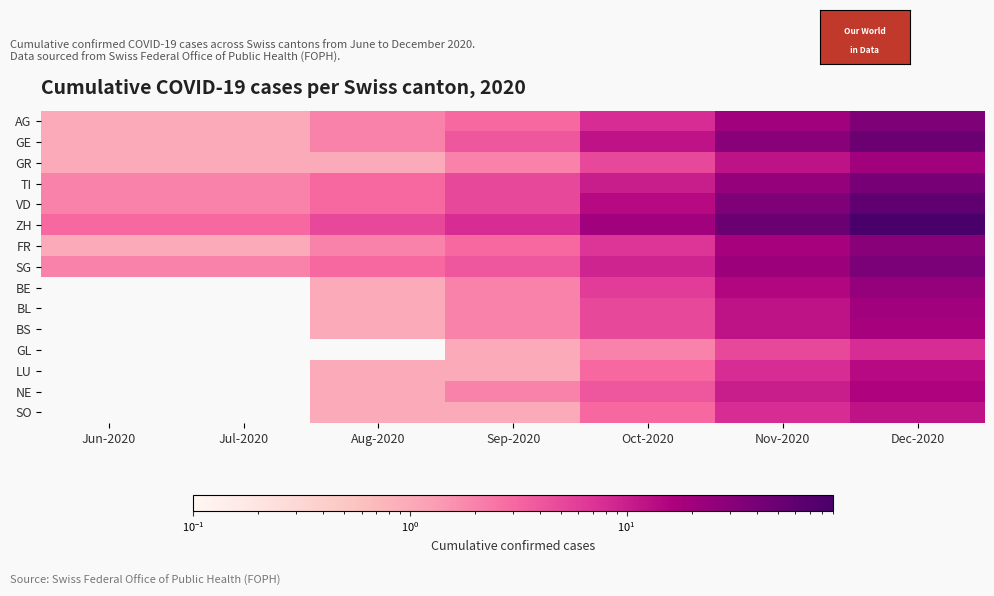

At which category is the sum across all series the highest?

Dec-2020